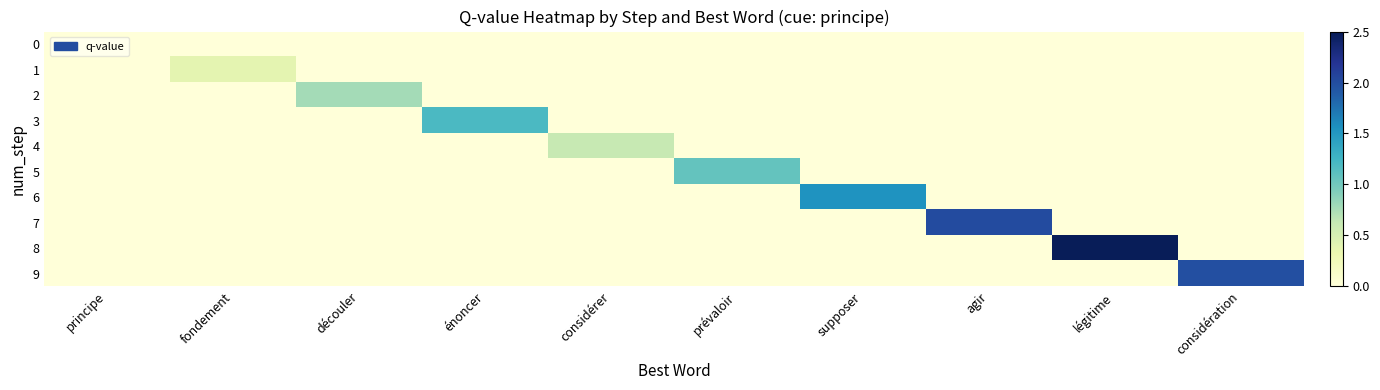

Which series has the widest spread of values?

8